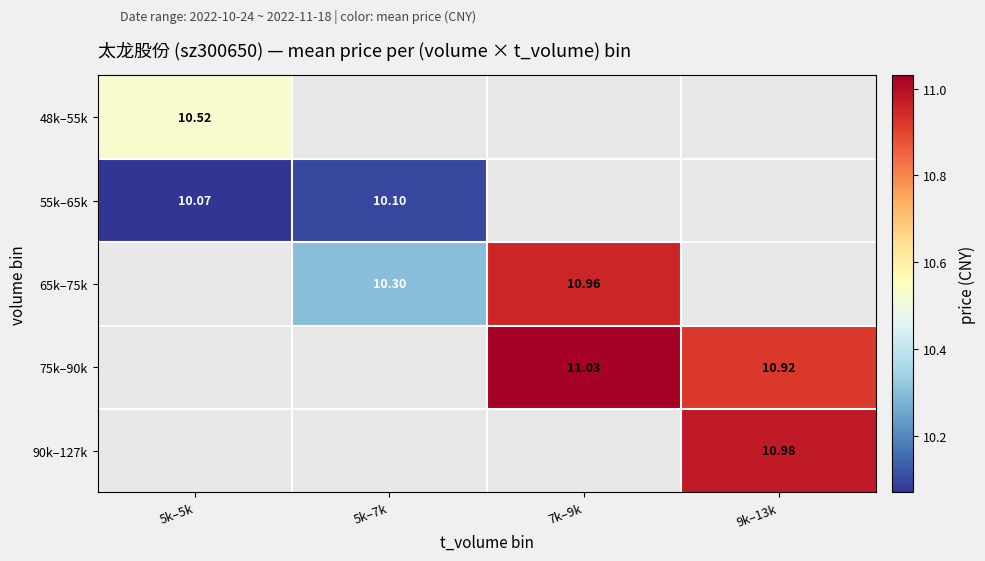

True or false: 65k–75k has a value of 2.7 at 7k–9k.

False